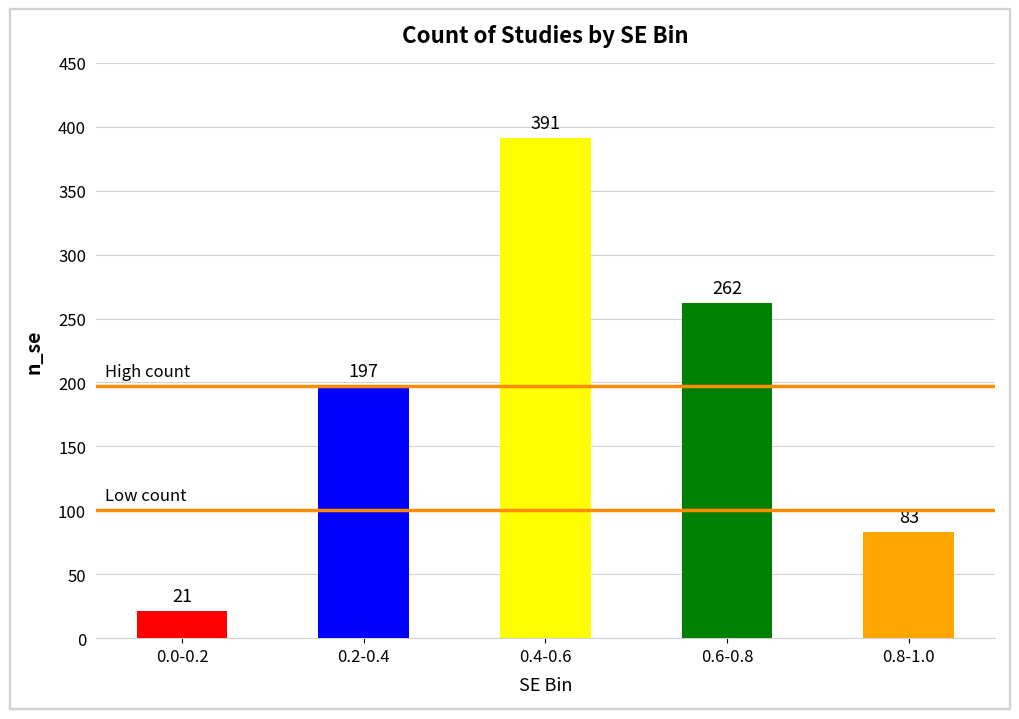

List the labels in order of value, largest first.

0.4-0.6, 0.6-0.8, 0.2-0.4, 0.8-1.0, 0.0-0.2